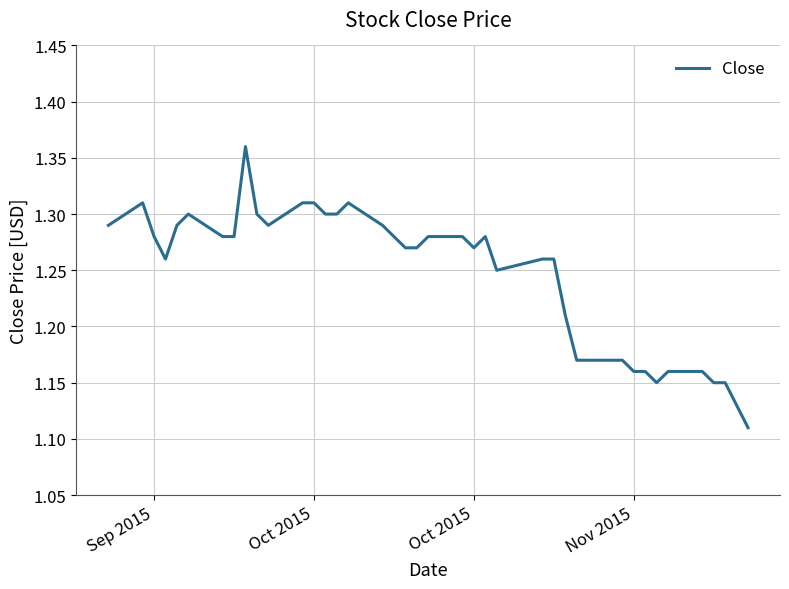

How many lines are shown in the chart?

1